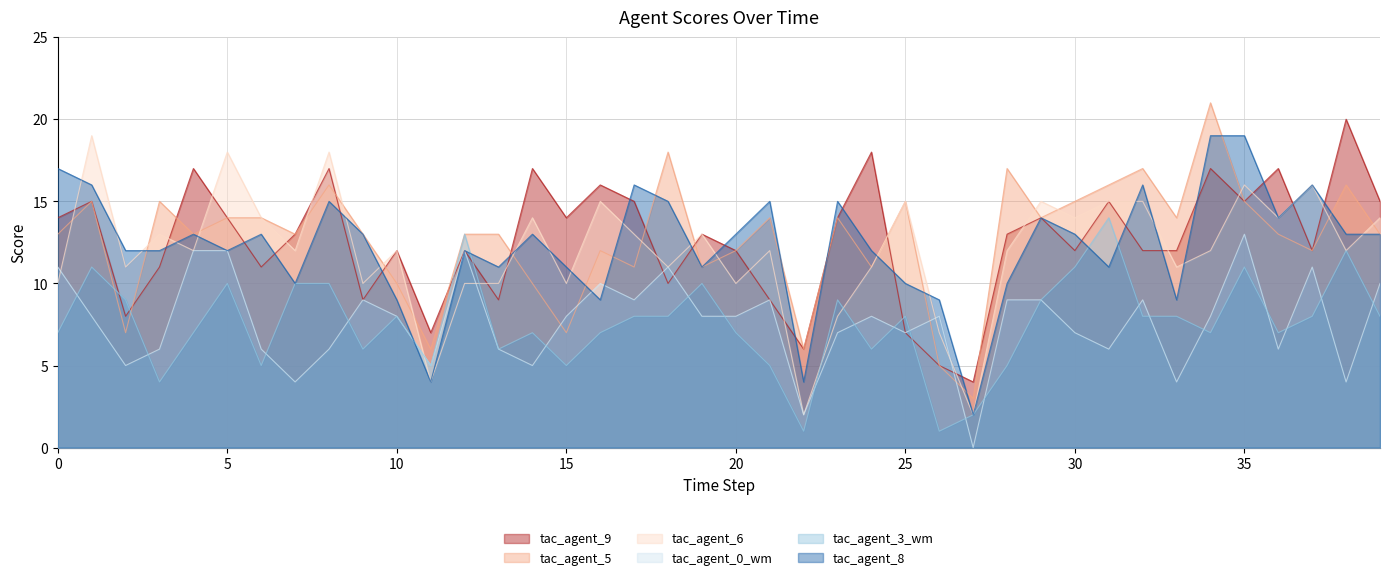

How many interior local valleys does the tac_agent_6 series have?

14